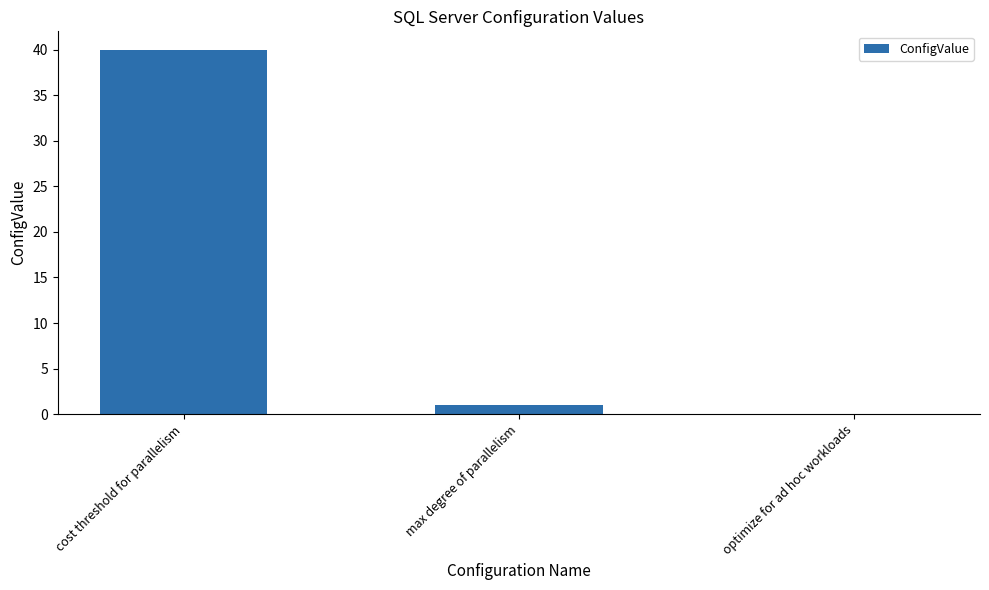

Reading left to right, extract all data points from this chart.

cost threshold for parallelism=40	max degree of parallelism=1	optimize for ad hoc workloads=0